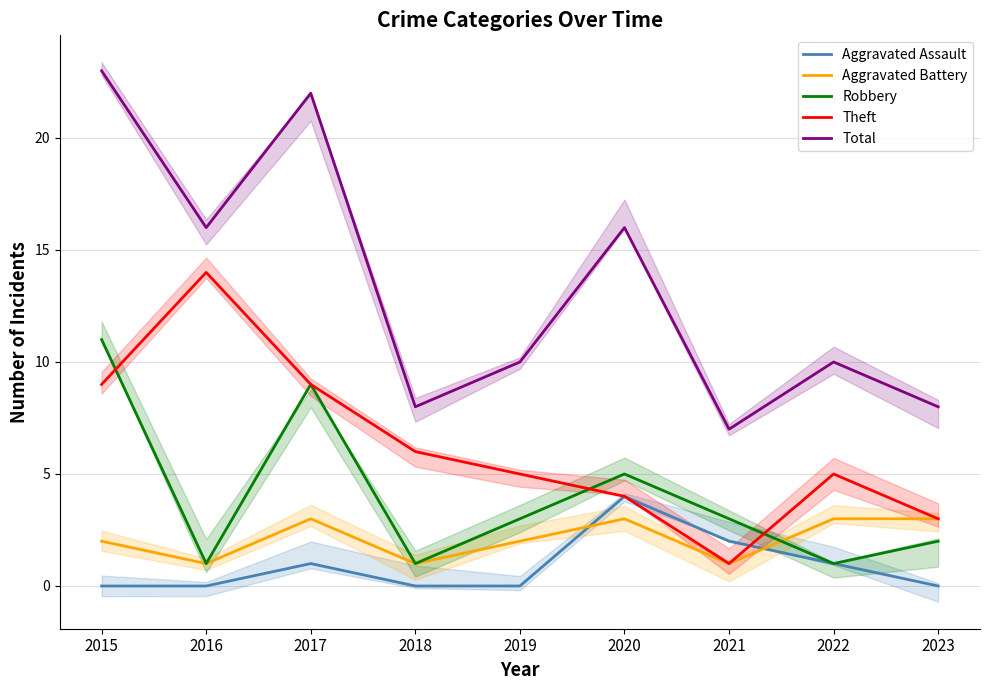

How many intersections are there between Aggravated Battery and Aggravated Assault?

2